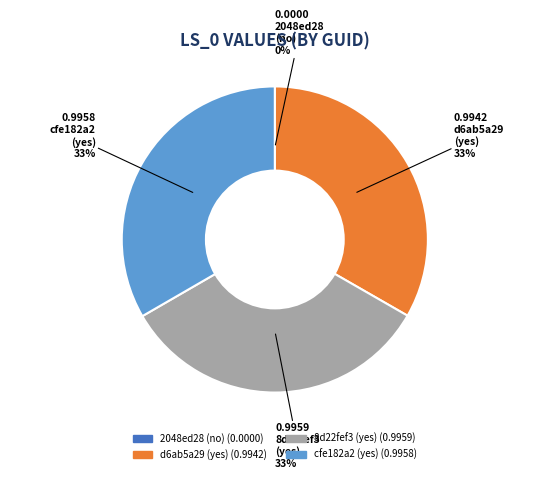

Is there any slice that represents more than half of the pie?

No